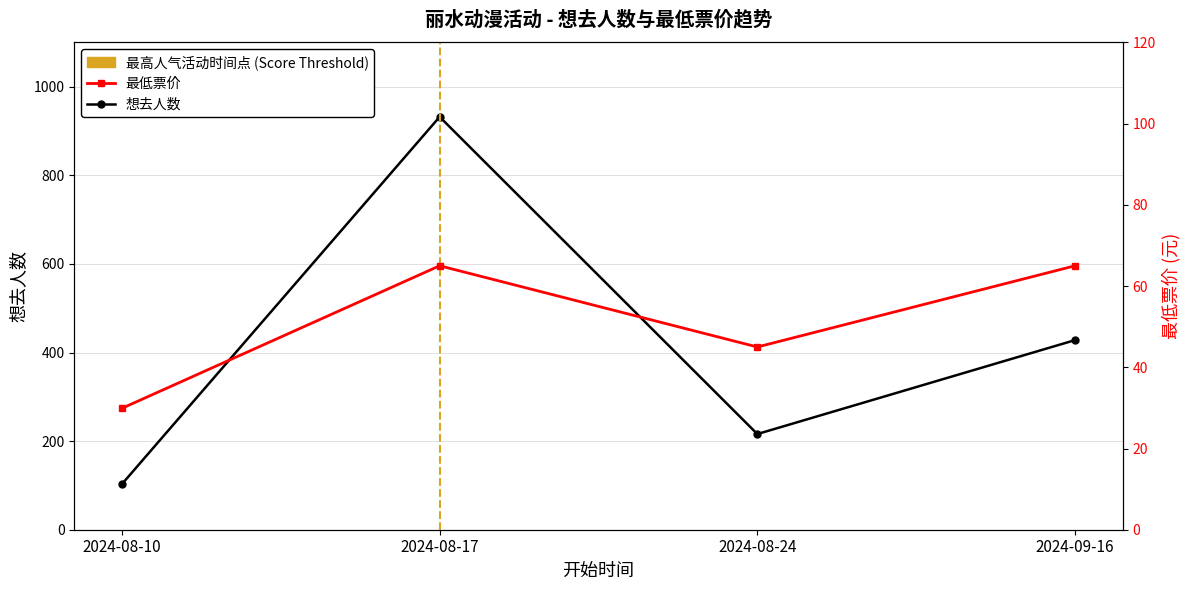

At which label does 想去人数 first exceed 428?

2024-08-17